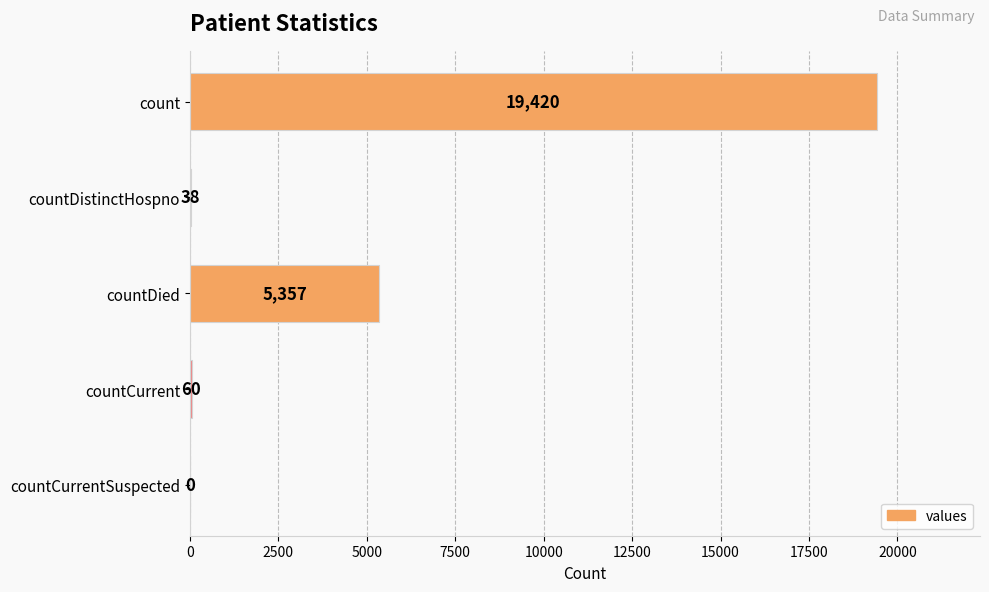

The chart shows a value of 38 at countDistinctHospno. True or false?

True